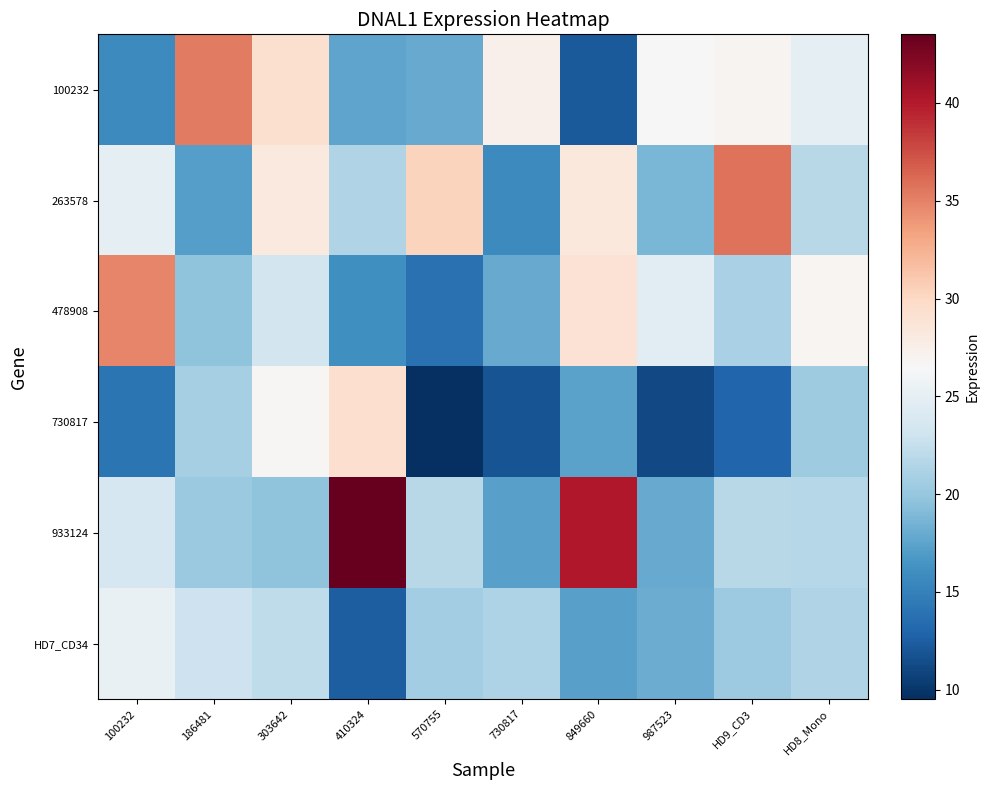

Reading left to right, extract all data points from this chart.

100232: 100232=15.7	186481=35.4	303642=29.2	410324=17.5	570755=18.0	730817=27.3	849660=12.3	987523=26.6	HD9_CD3=27.0	HD8_Mono=24.9
263578: 100232=24.8	186481=17.1	303642=28.2	410324=21.4	570755=30.2	730817=15.7	849660=28.4	987523=18.8	HD9_CD3=35.8	HD8_Mono=21.8
478908: 100232=34.9	186481=19.7	303642=23.4	410324=16.0	570755=13.9	730817=18.0	849660=28.9	987523=24.6	HD9_CD3=21.0	HD8_Mono=26.8
730817: 100232=14.1	186481=20.9	303642=26.7	410324=29.3	570755=9.5	730817=11.8	849660=17.5	987523=11.1	HD9_CD3=13.0	HD8_Mono=20.5
933124: 100232=23.6	186481=20.2	303642=19.7	410324=43.5	570755=21.8	730817=17.3	849660=40.2	987523=17.9	HD9_CD3=21.8	HD8_Mono=21.7
HD7_CD34: 100232=25.3	186481=23.1	303642=22.2	410324=12.5	570755=20.6	730817=21.3	849660=17.3	987523=18.1	HD9_CD3=20.4	HD8_Mono=21.4